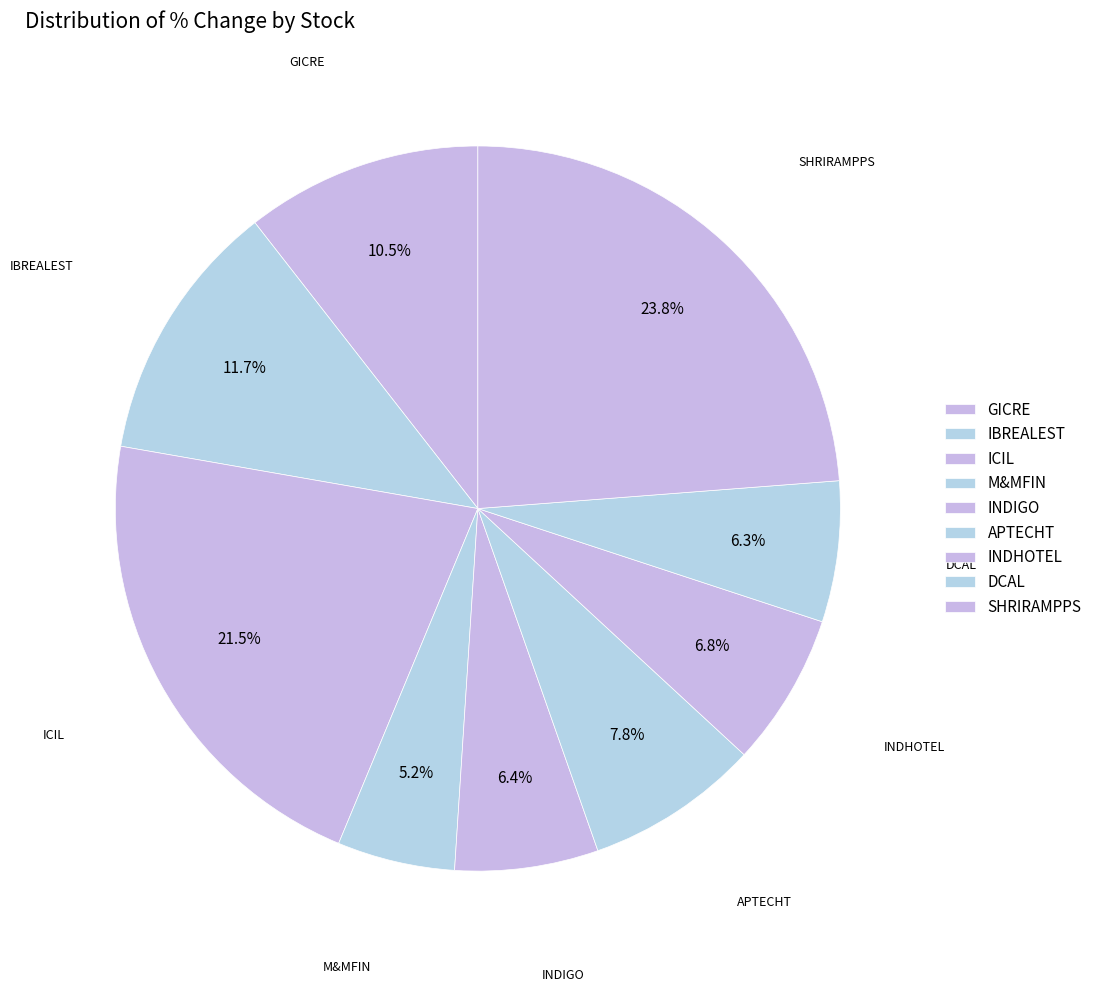

Approximately how many times larger is the value at SHRIRAMPPS compared to IBREALEST?

2.0